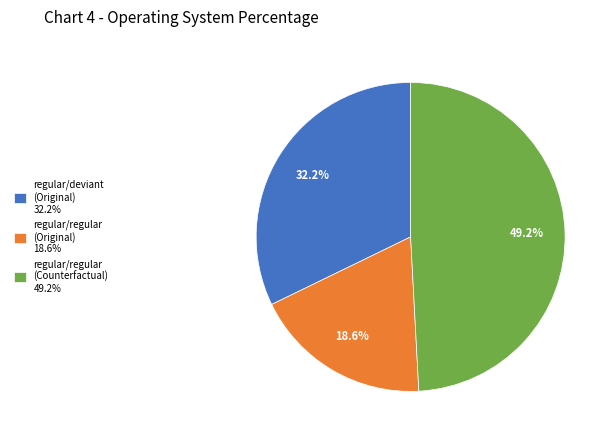

Approximately how many times larger is the value at regular/regular (Counterfactual) 49.2% compared to regular/regular (Original) 18.6%?

2.6